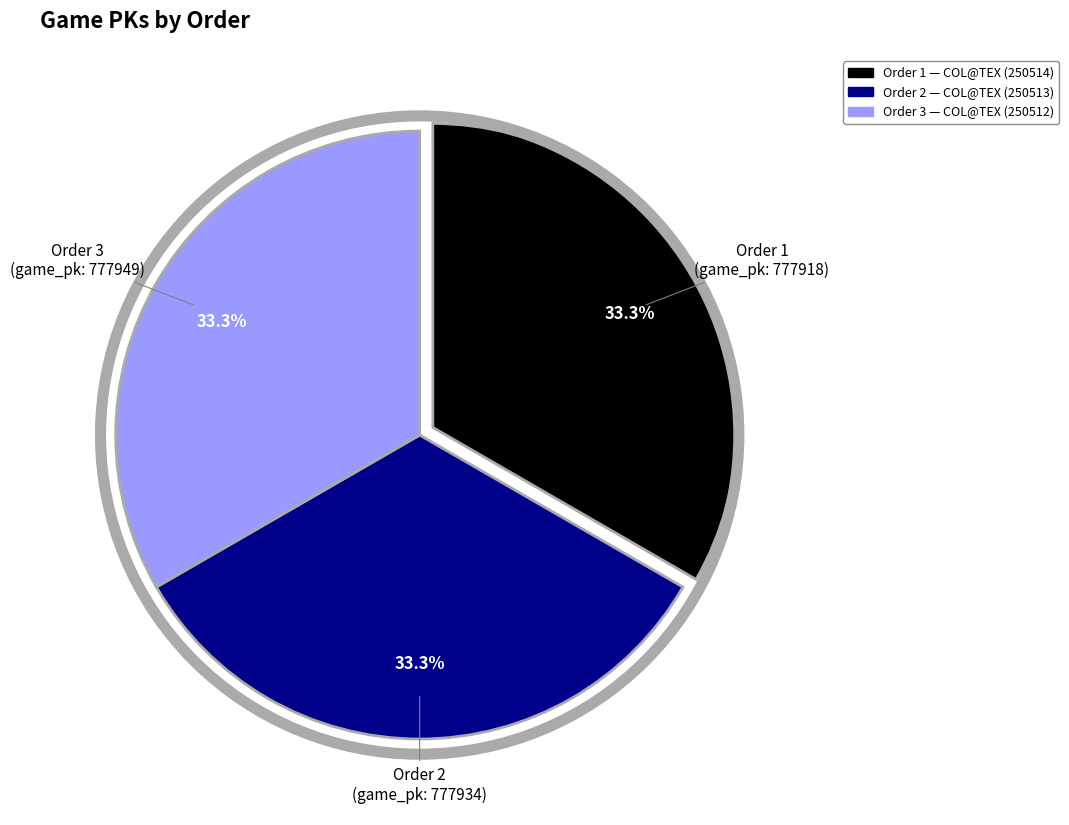

Is there a majority slice in this chart?

No